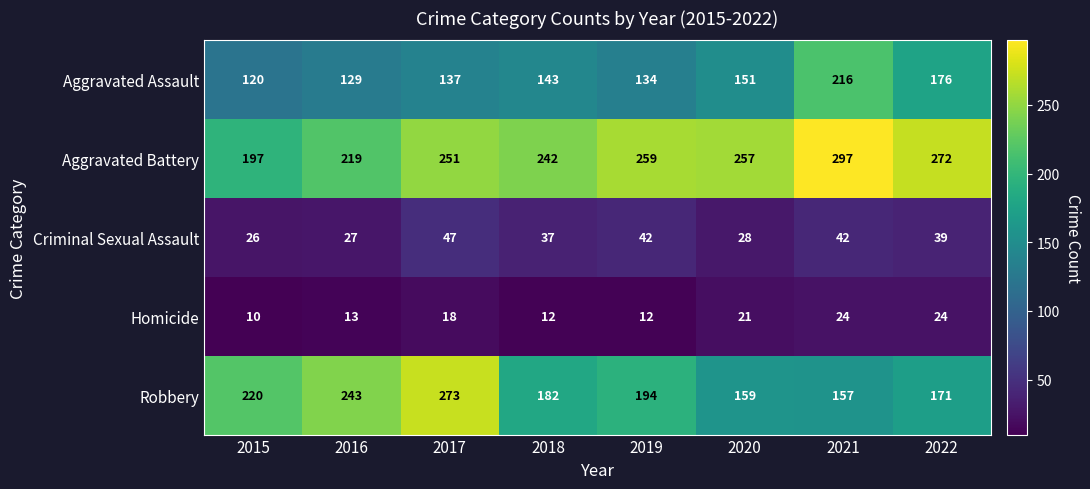

At which category is the sum across all series the highest?

2021